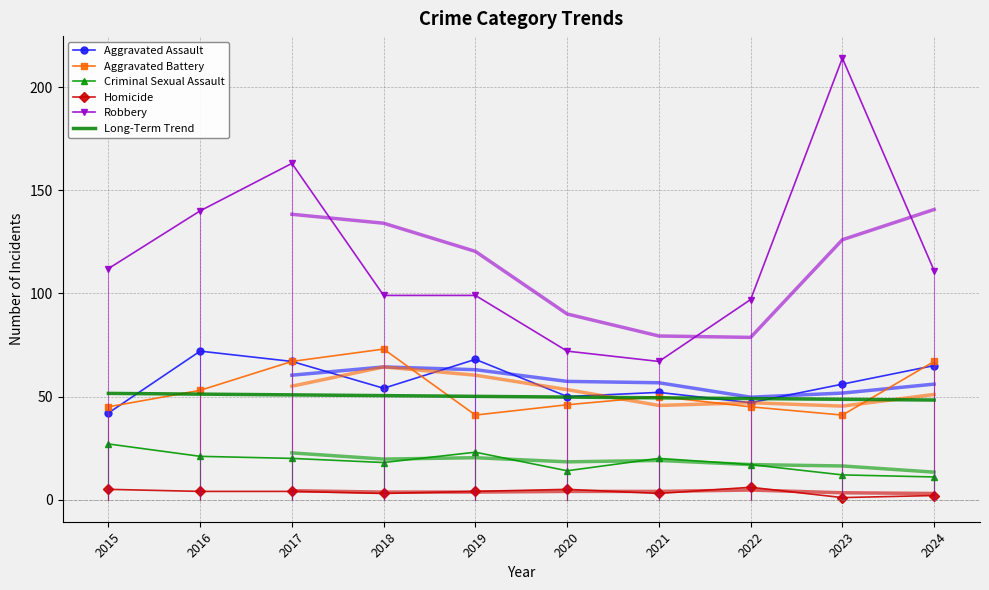

True or false: Aggravated Assault and Robbery intersect in this chart.

False